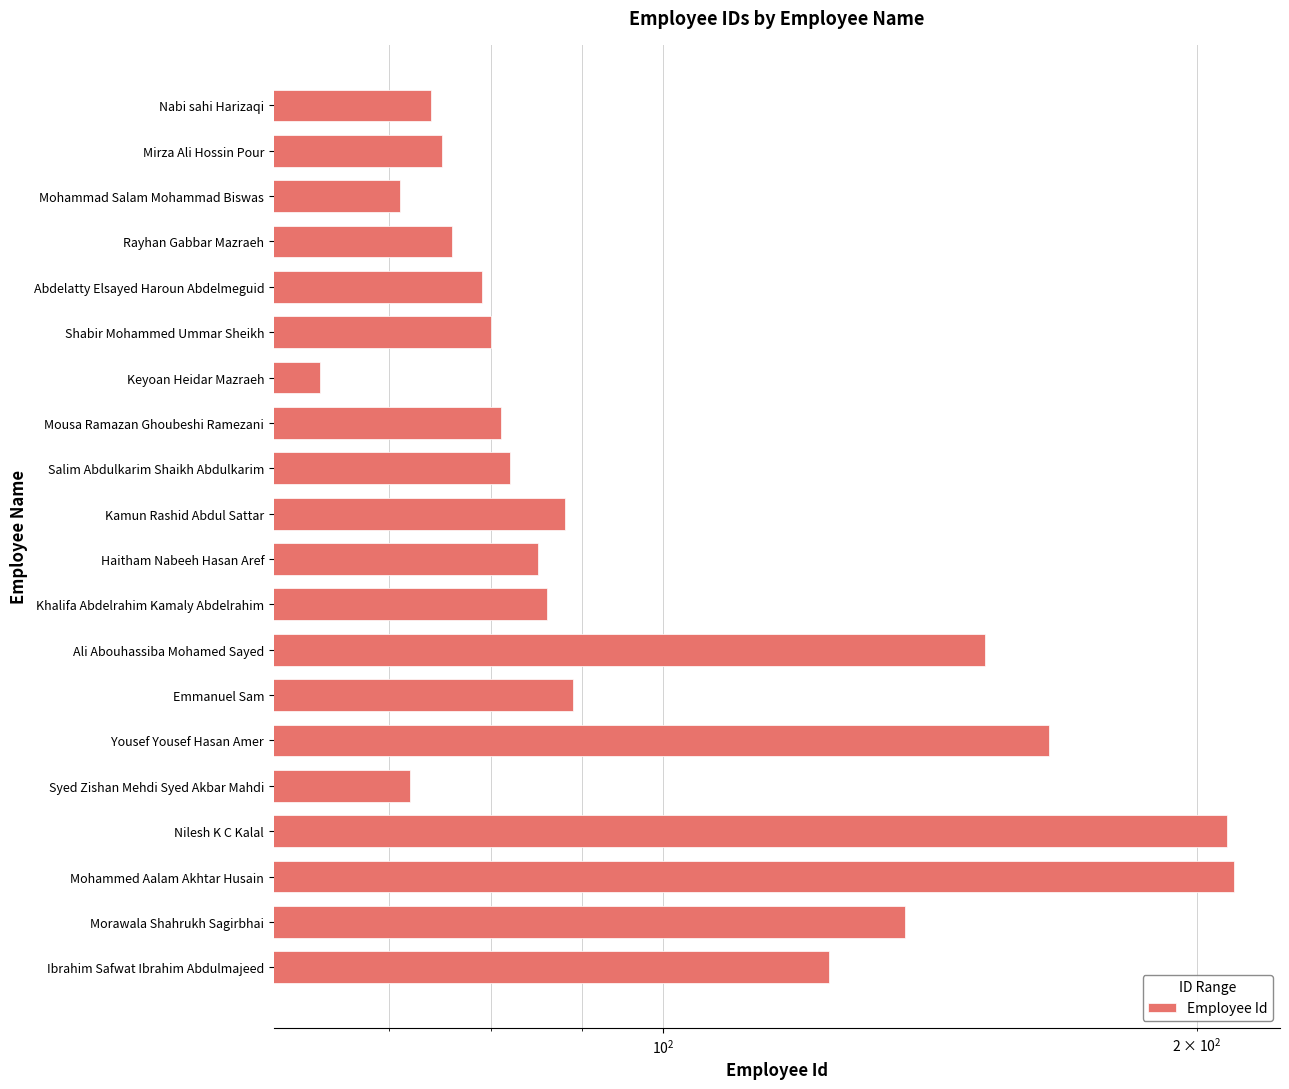

What value does the data have at Mohammed Aalam Akhtar Husain?

210